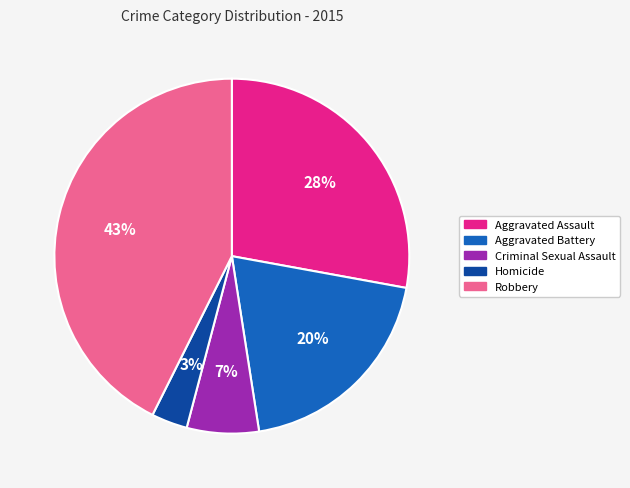

What percentage is the Criminal Sexual Assault slice, to the nearest percent?

7%